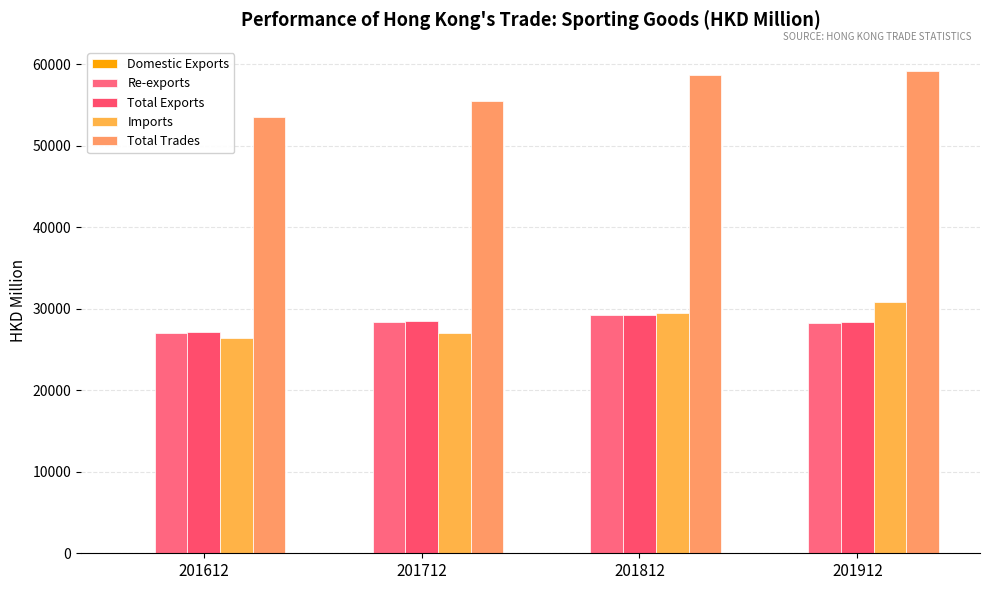

Count the number of data series in this chart.

5